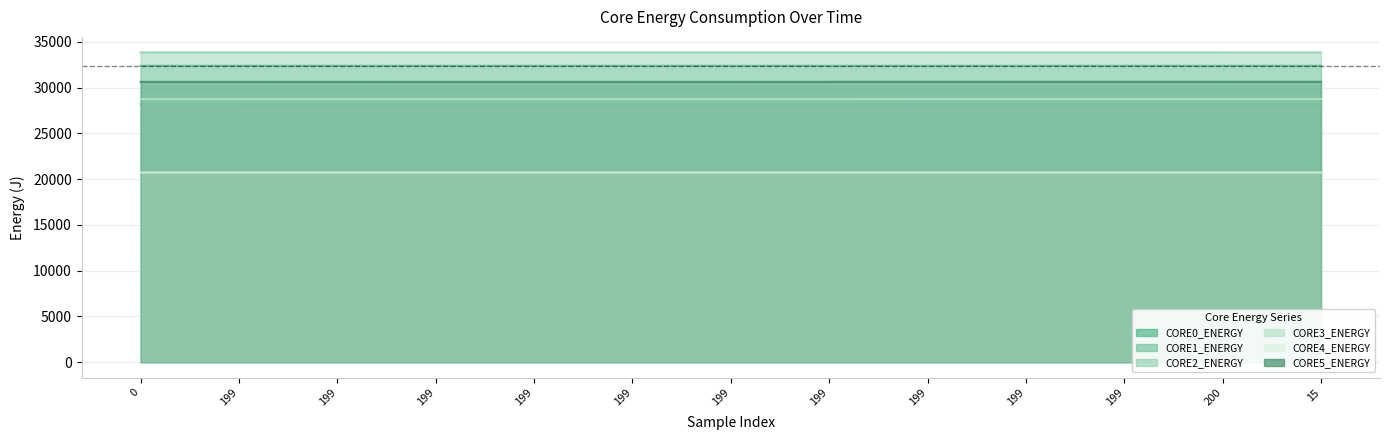

True or false: CORE3_ENERGY (J) and CORE5_ENERGY (J) intersect in this chart.

False